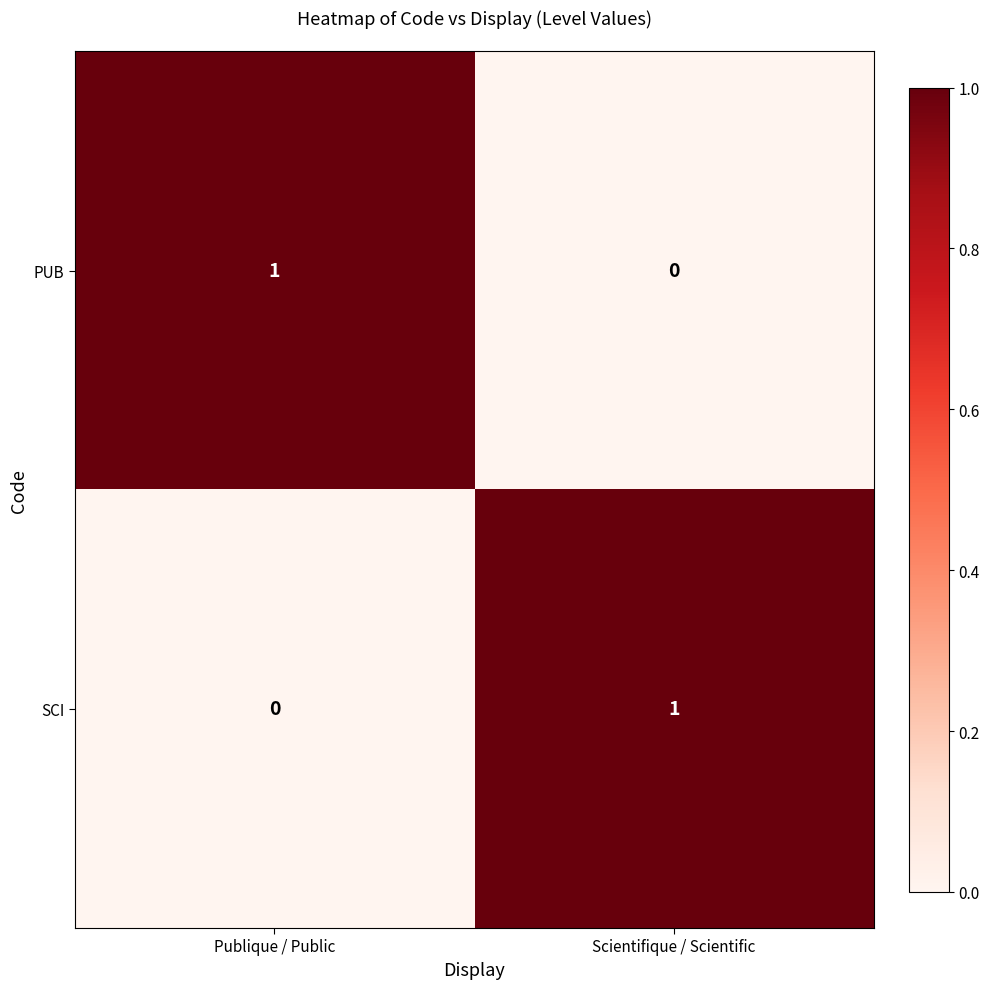

Is the value of PUB at Publique / Public greater than the value of SCI at Publique / Public?

Yes